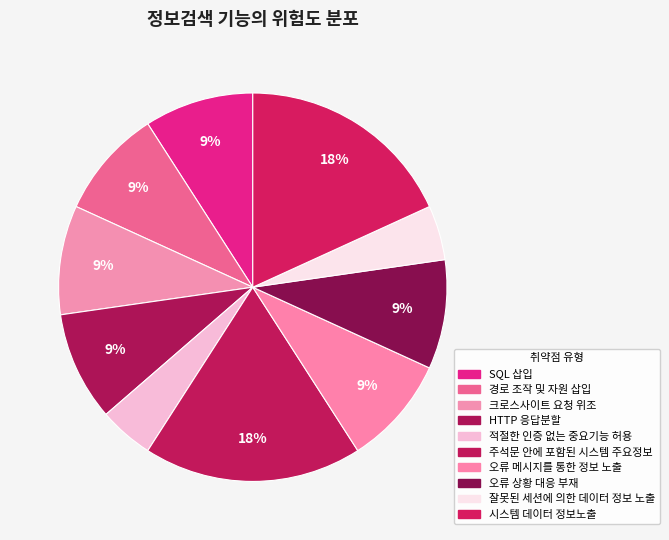

Rank the categories by value from lowest to highest.

적절한 인증 없는 중요기능 허용, 잘못된 세션에 의한 데이터 정보 노출, SQL 삽입, 경로 조작 및 자원 삽입, 크로스사이트 요청 위조, HTTP 응답분할, 오류 메시지를 통한 정보 노출, 오류 상황 대응 부재, 주석문 안에 포함된 시스템 주요정보, 시스템 데이터 정보노출